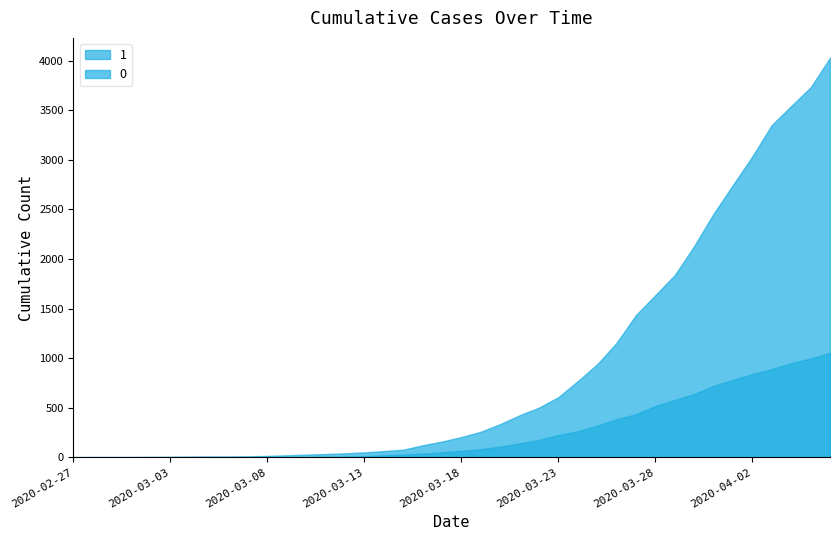

True or false: 0 and 1 intersect in this chart.

False